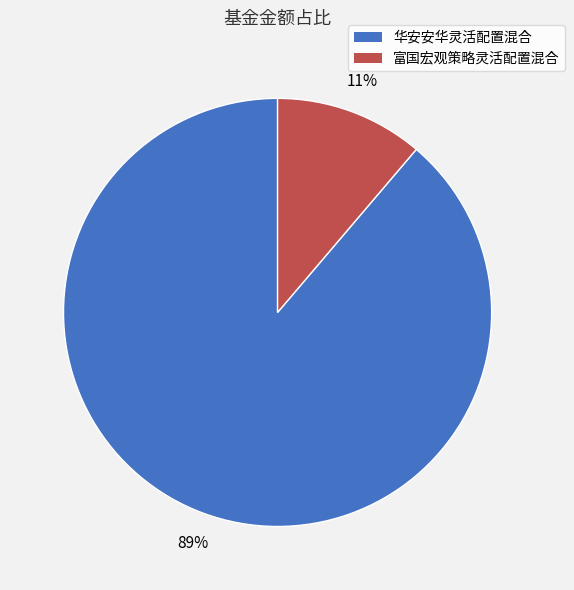

Which slice is the largest?

华安安华灵活配置混合